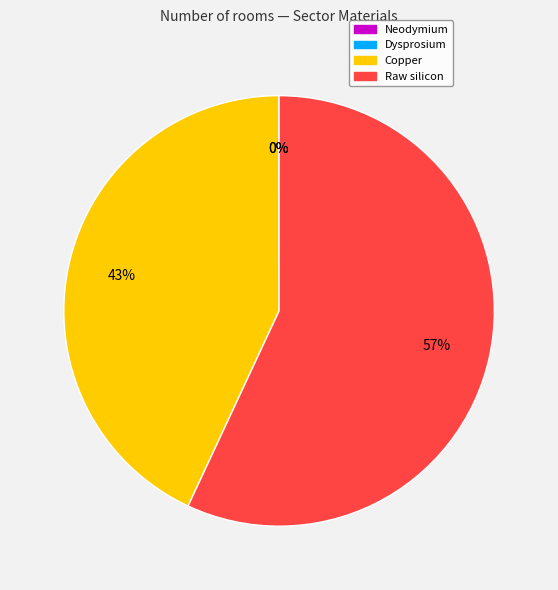

The Raw silicon slice represents 72% of the pie. True or false?

False